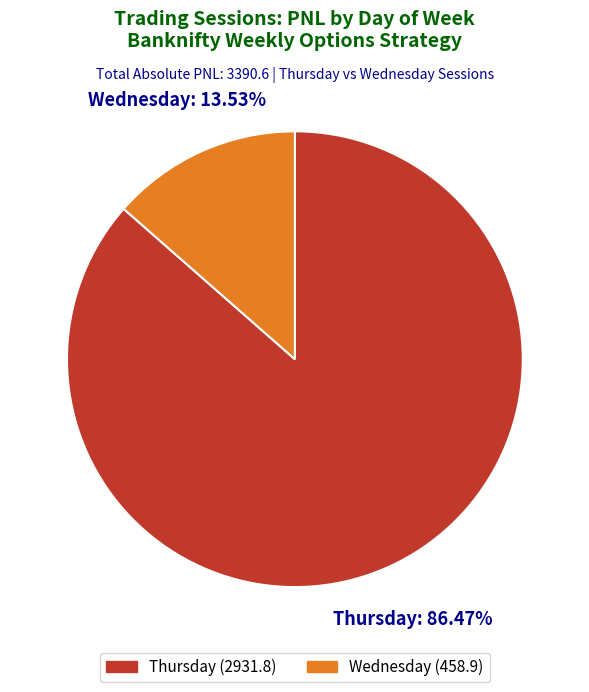

To the nearest percent, what is the average slice percentage?

50%